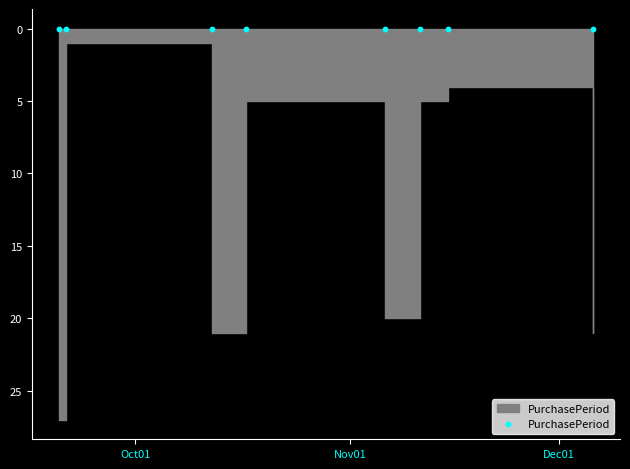

Which has a higher value, 2017-11-15 or 2017-11-11?

2017-11-11